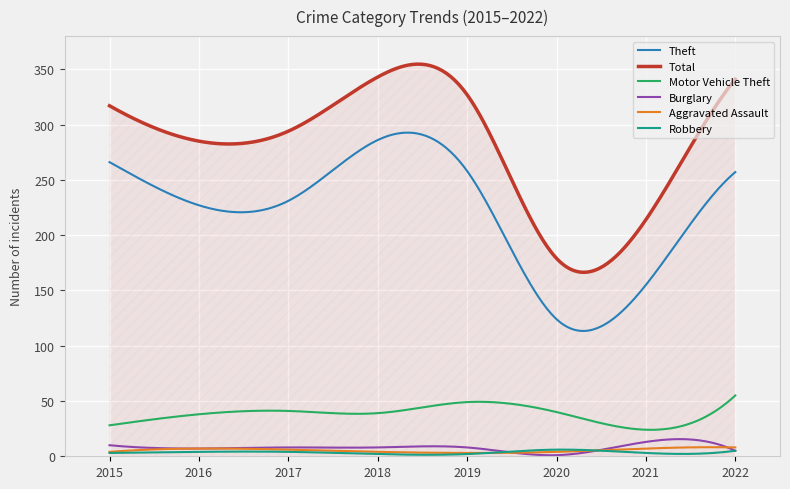

Which series has the largest total across all categories?

Total